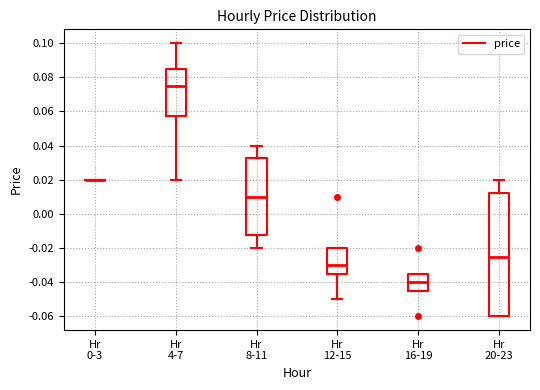

Where does the lower whisker of the box for Hr 12-15 end on the y-axis? The values are not printed on the chart, so give them approximately, as read against the axis.

-0.050